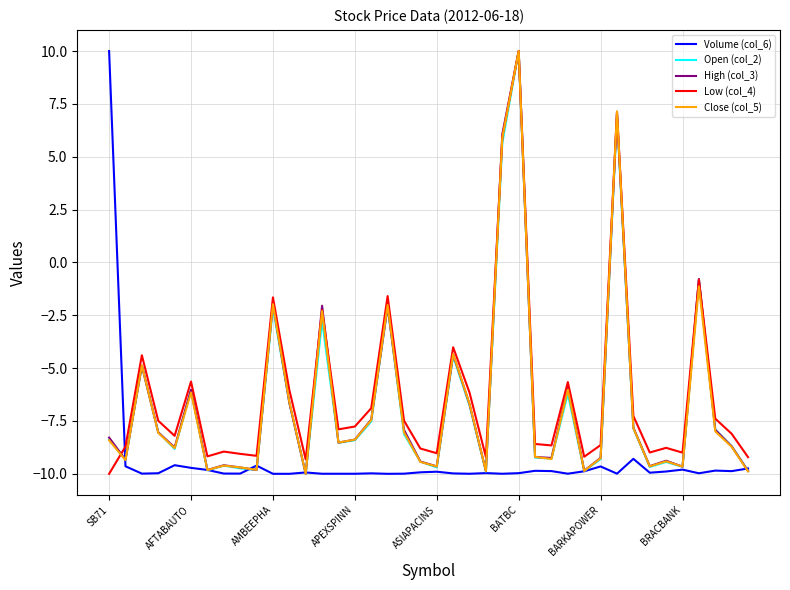

What is the smallest value displayed?

-10.0